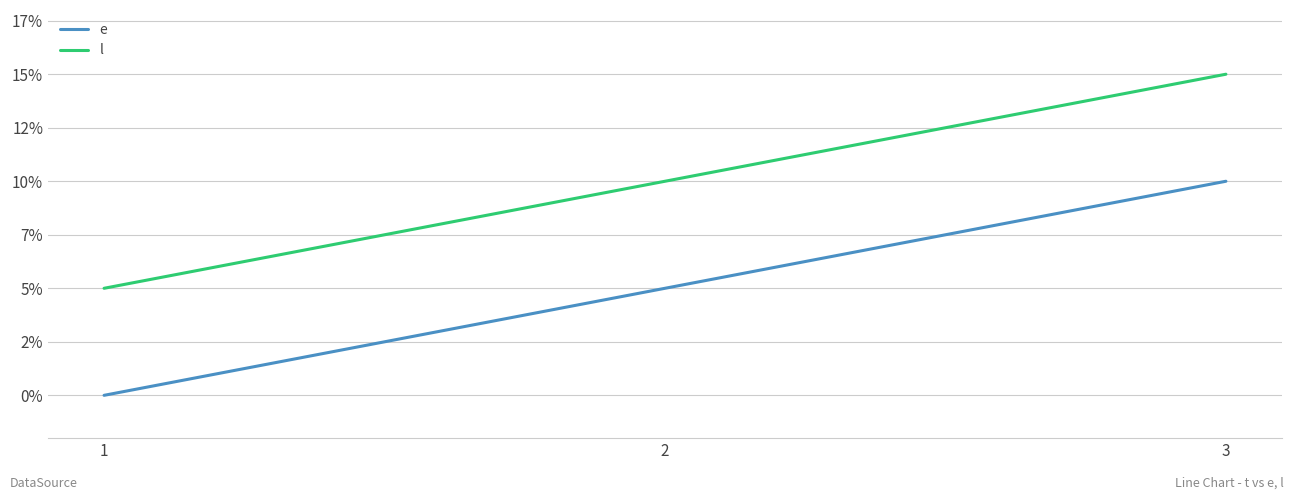

Which series changed the most between 2 and 3?

e